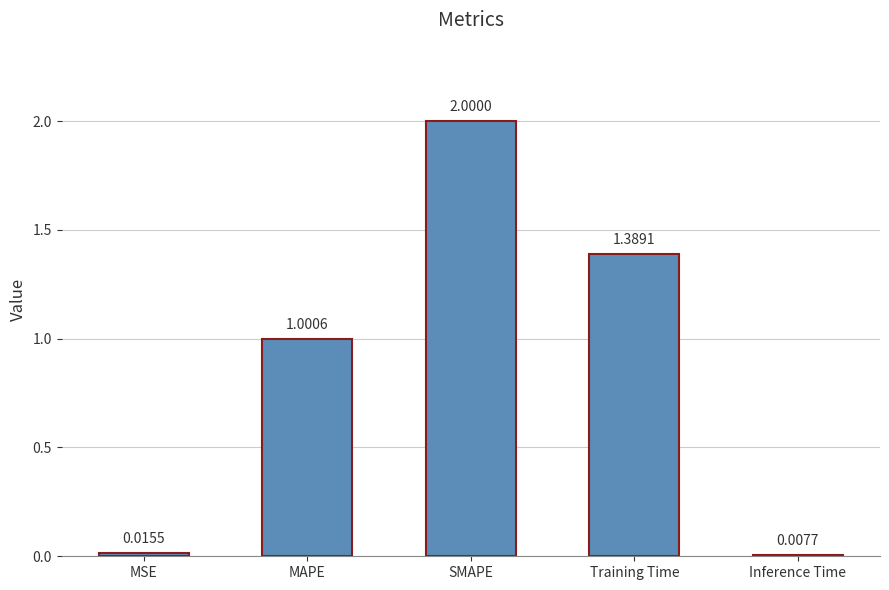

What is the change in value from MSE to Training Time?

+1.4